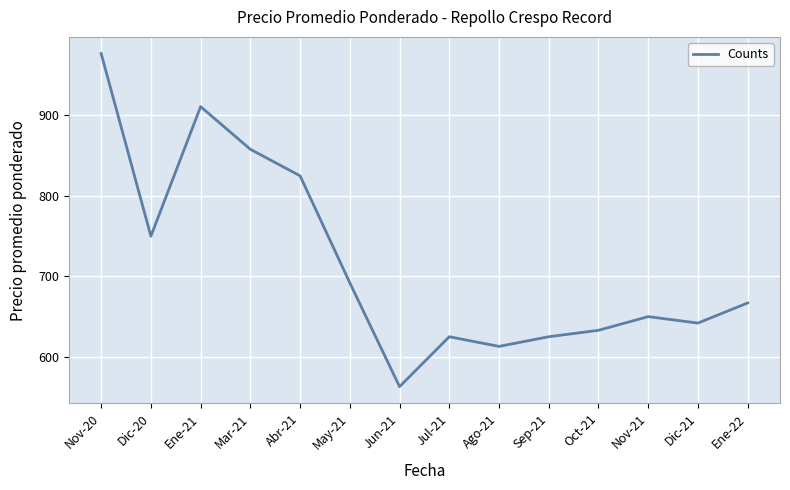

The chart shows a value of 625 at Sep-21. True or false?

True